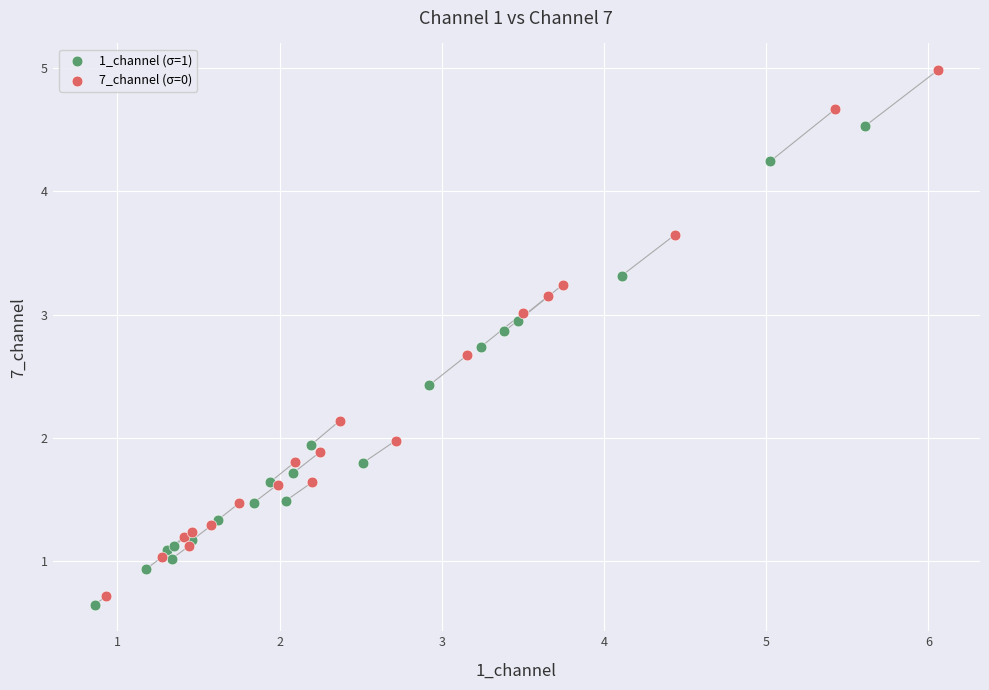

Which series has the largest Y range (max minus min)?

7_channel (σ=0)